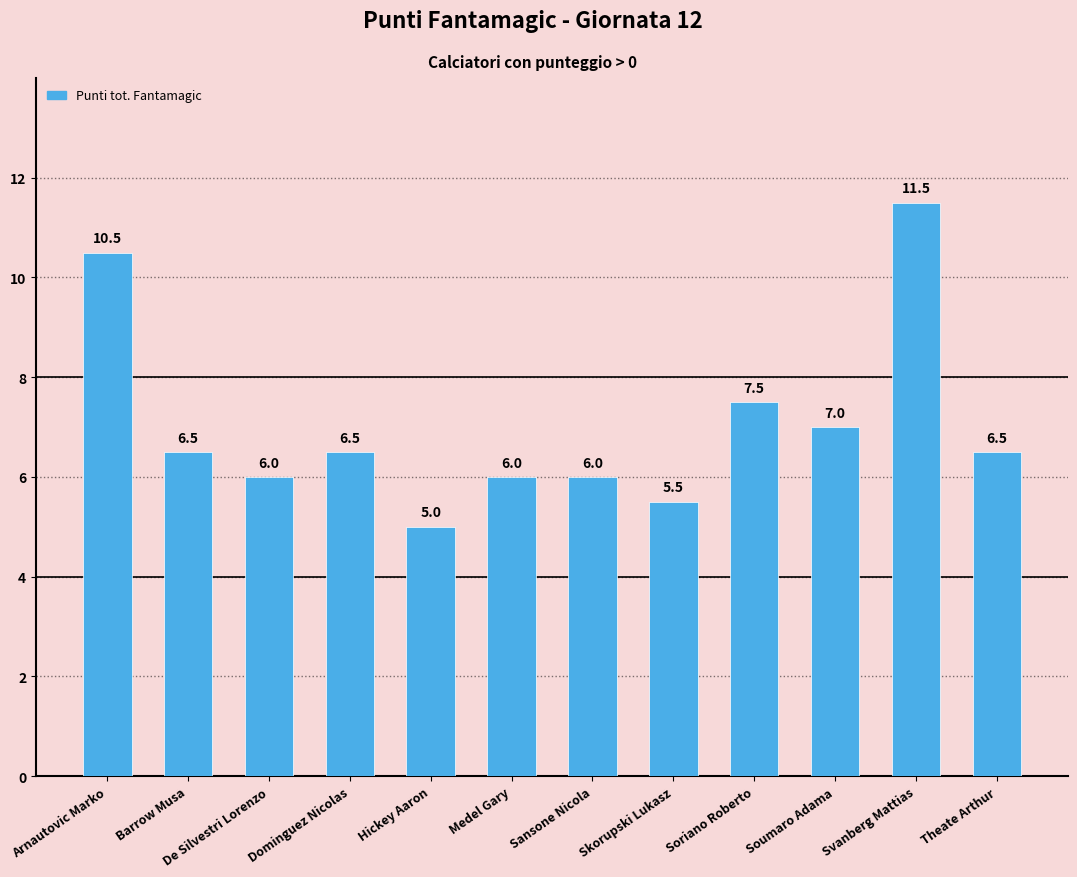

What is the smallest value displayed?

5.0